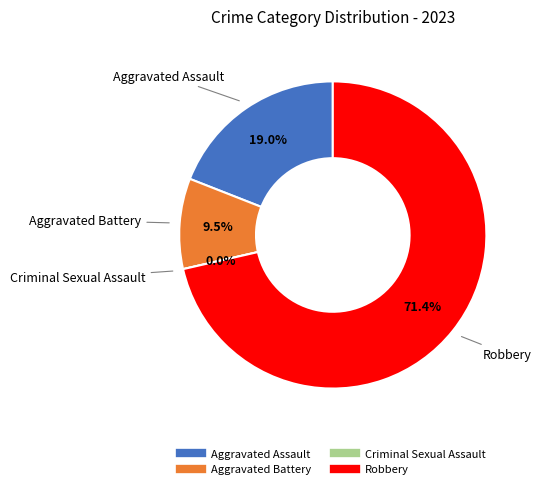

The Criminal Sexual Assault slice represents 0% of the pie. True or false?

True